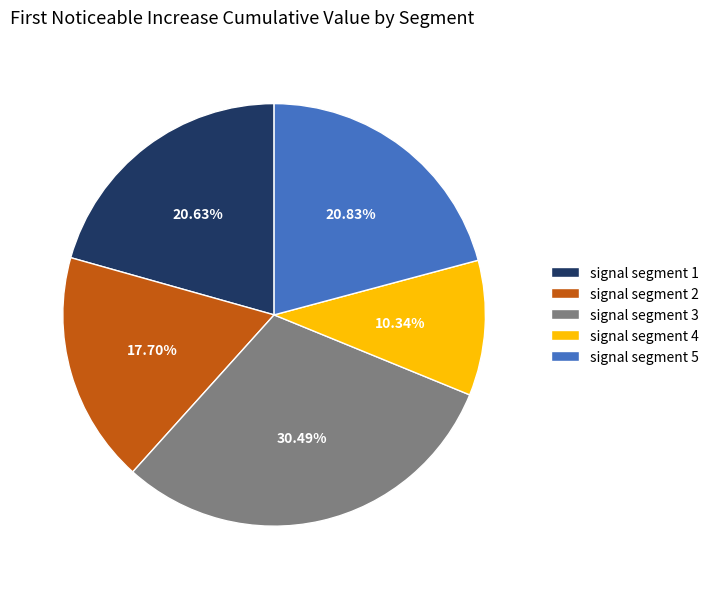

How many segments does this pie chart have?

5